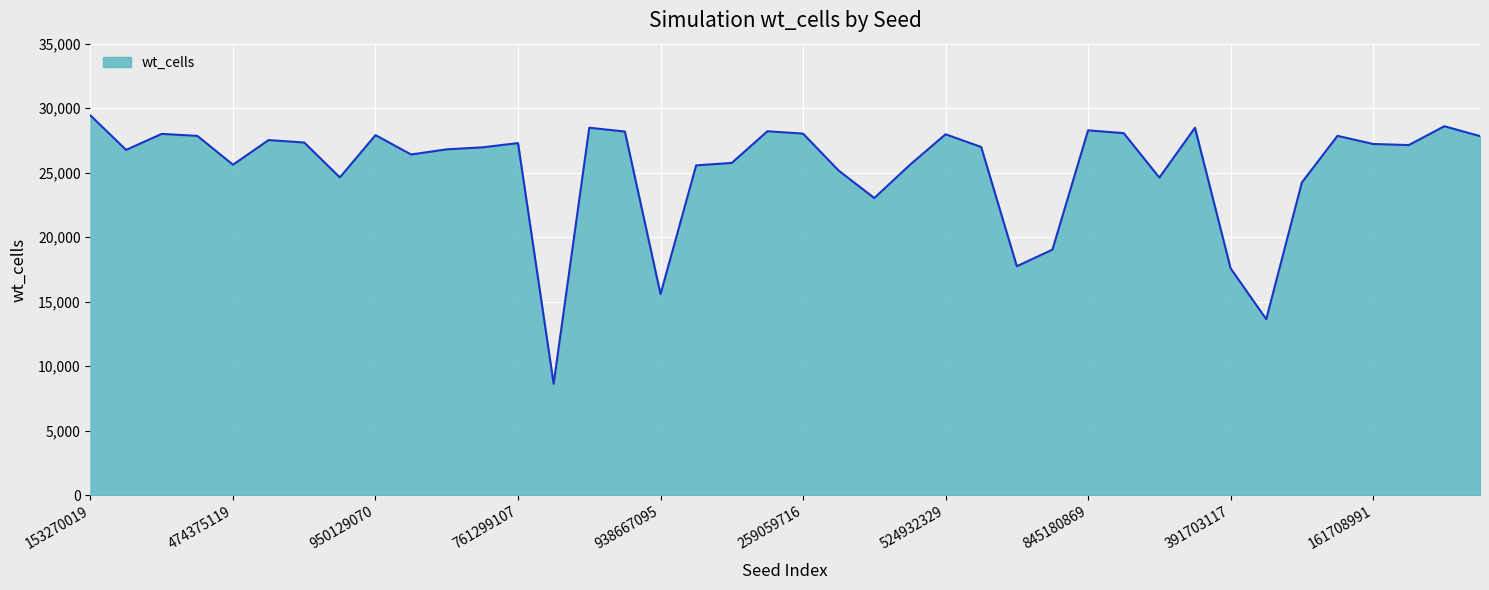

What is the smallest value displayed?

8639